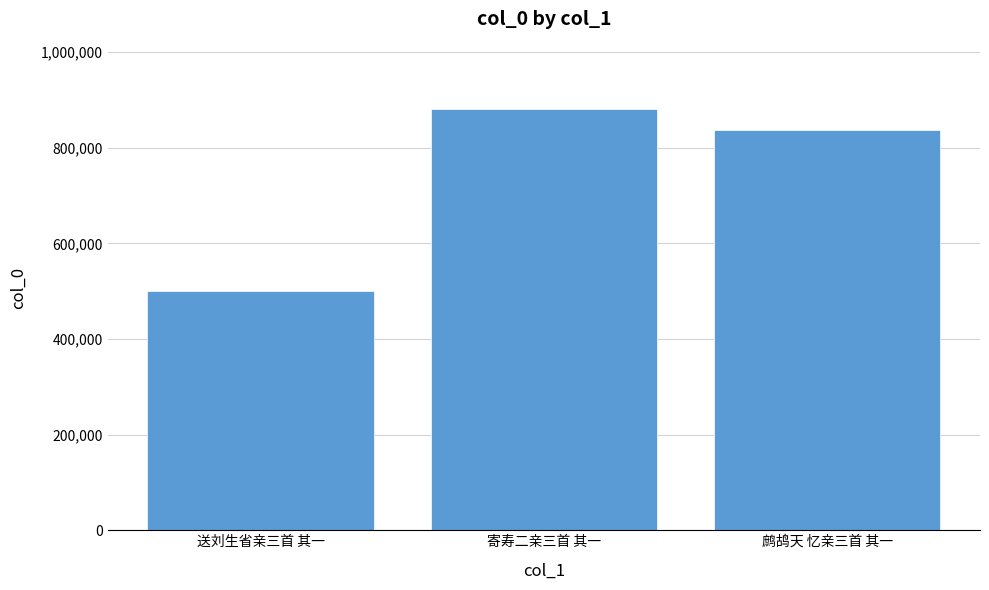

List the labels in order of value, largest first.

寄寿二亲三首 其一, 鹧鸪天 忆亲三首 其一, 送刘生省亲三首 其一